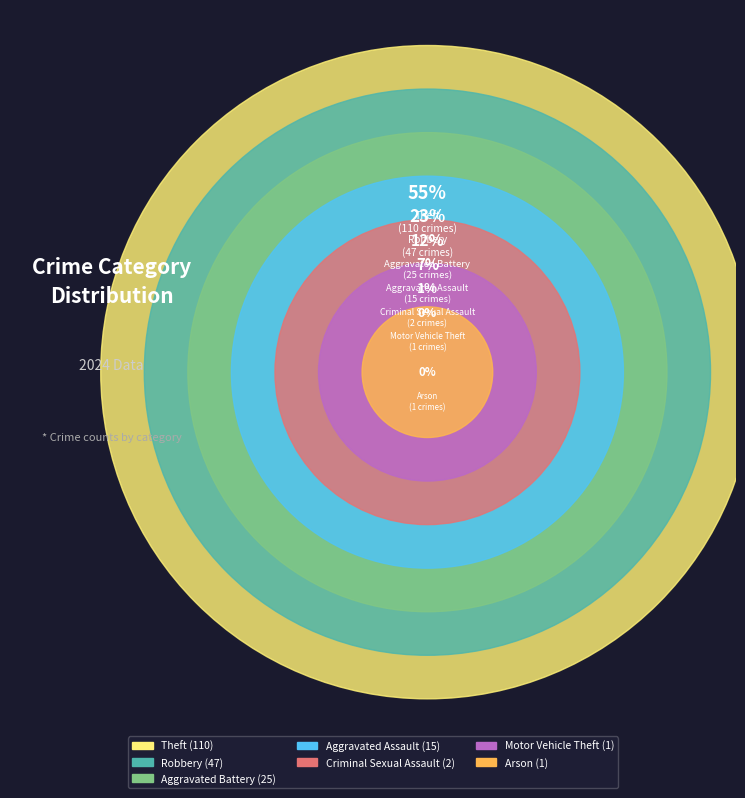

To the nearest percent, what is the combined percentage of Motor Vehicle Theft and Aggravated Assault?

8%